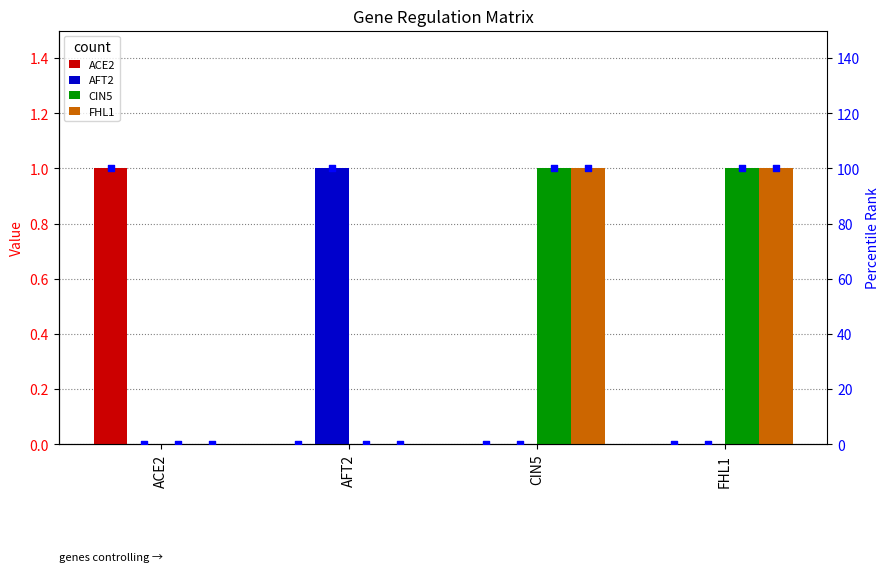

What is the total value across all series at AFT2?

1